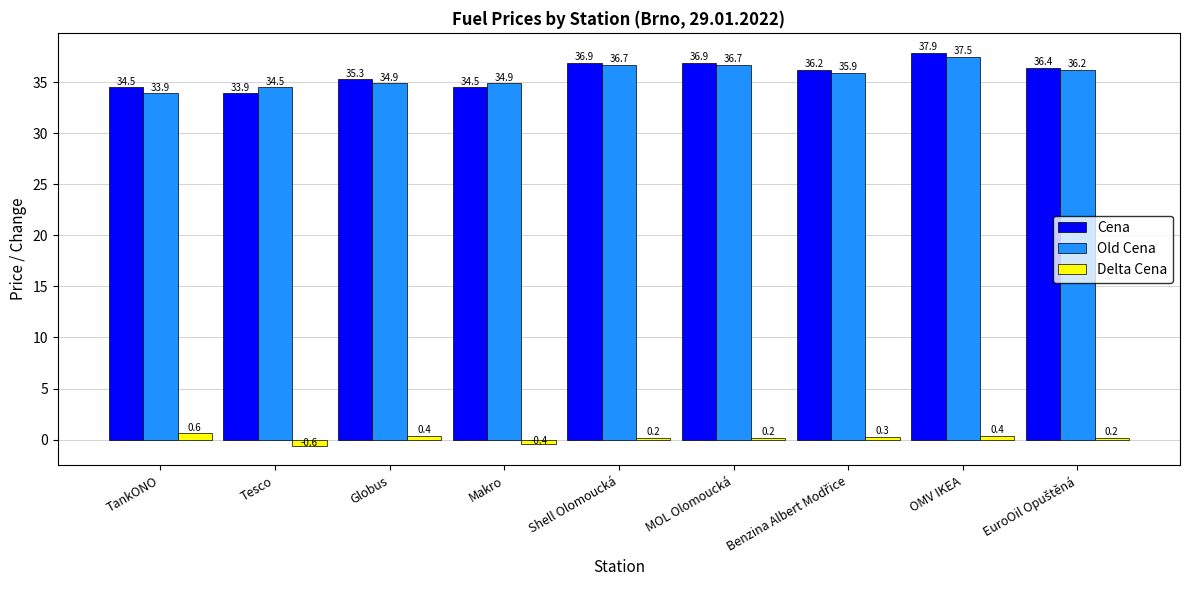

What is the sum of all Delta Cena values?

1.3